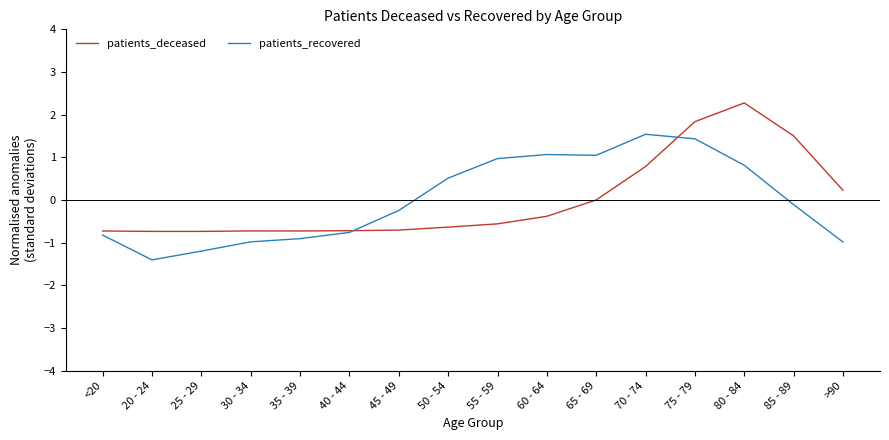

What is the difference between the maximum and second lowest values in the patients_deceased series?

3.0